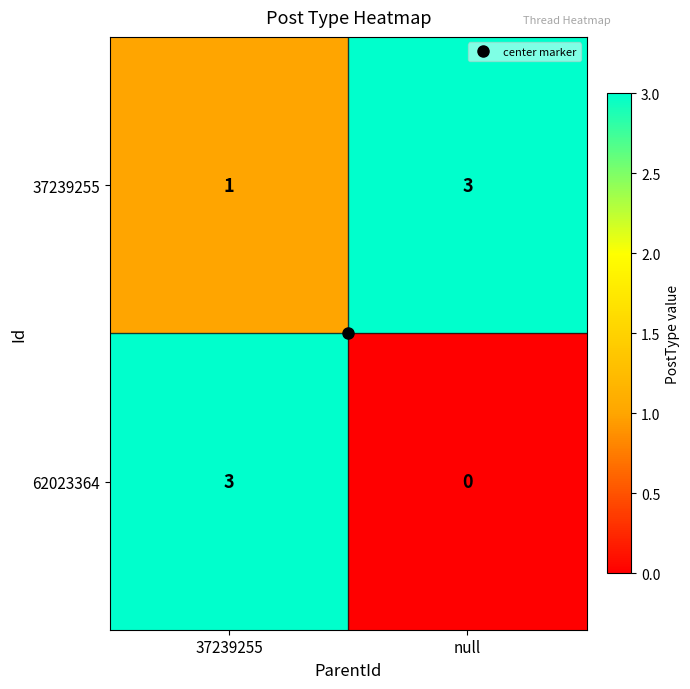

What is the greatest value displayed?

3